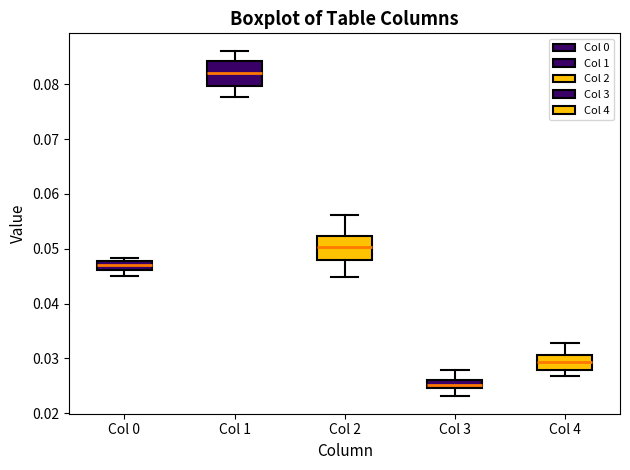

Which box's median line is the highest?

Col 1